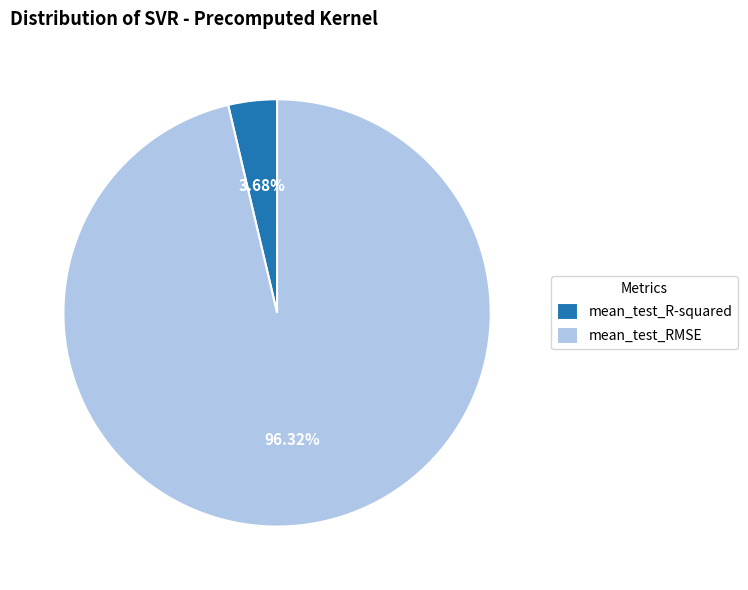

How many slices are in this pie chart?

2